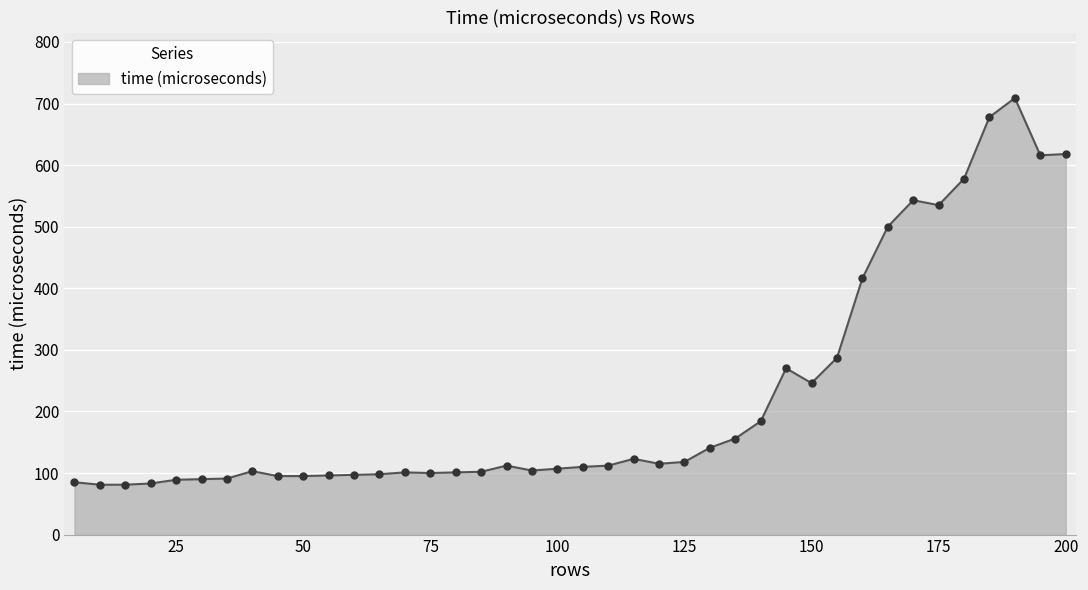

What is the difference between the maximum and minimum values?

628